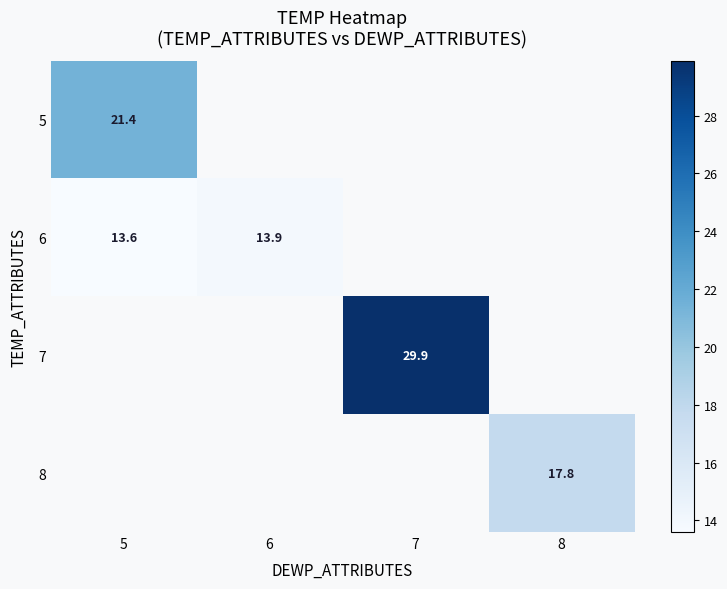

The 5 series shows 14.6 at 5. True or false?

False